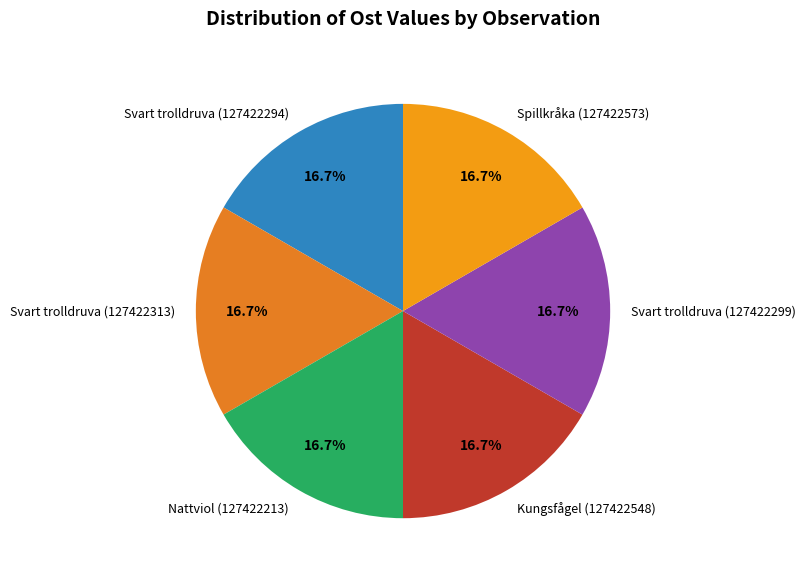

To the nearest percent, what portion does Svart trolldruva (127422313) represent?

17%